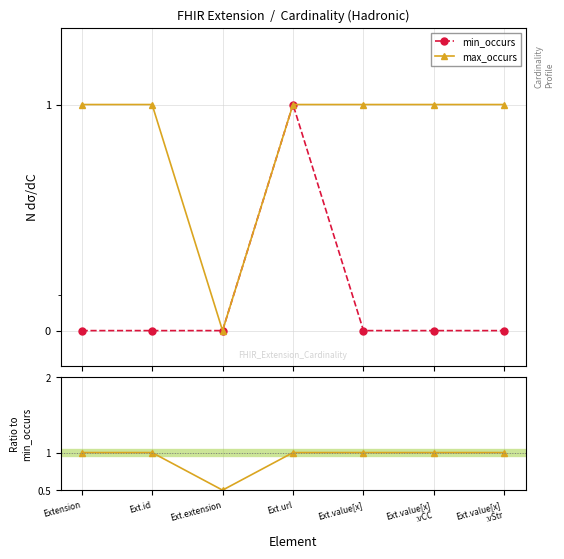

Is it true that max_occurs equals 0.4 at Ext.url?

False